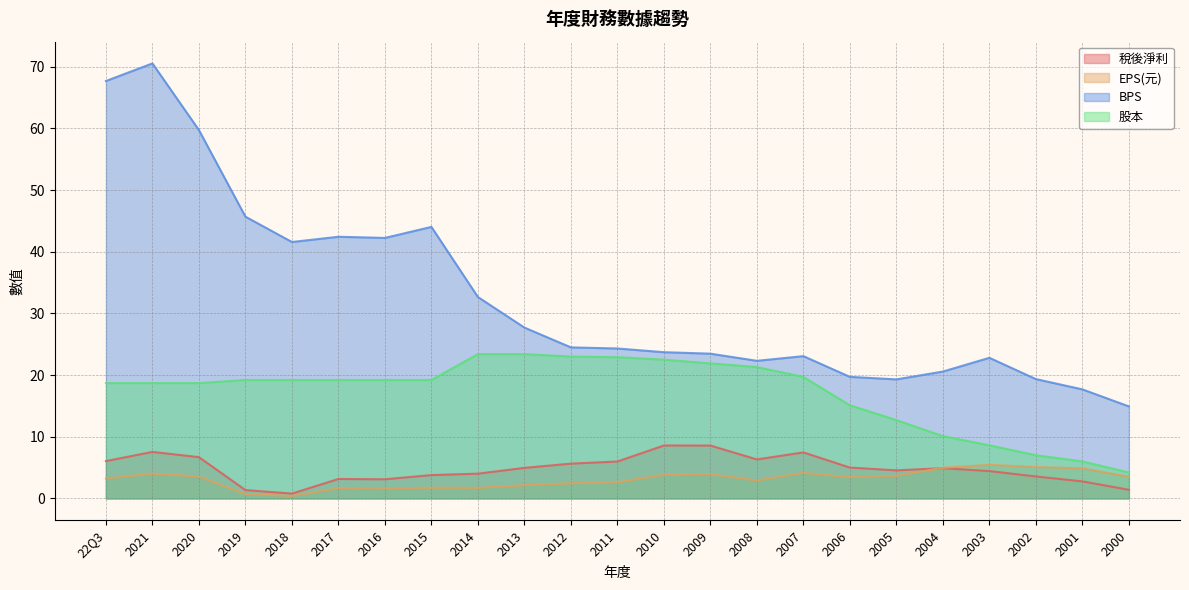

True or false: 稅後淨利 and BPS cross at least once.

False